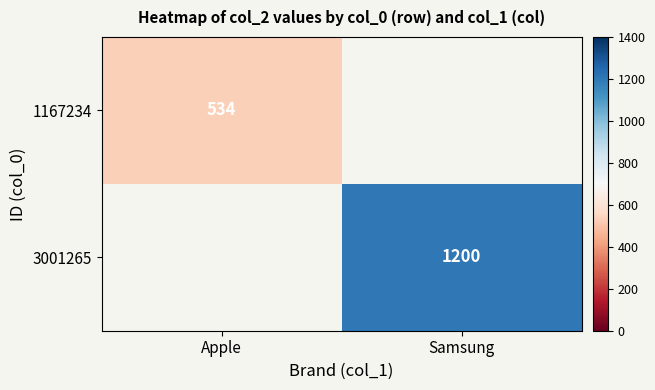

The value of 3001265 at Samsung is 1200. True or false?

True